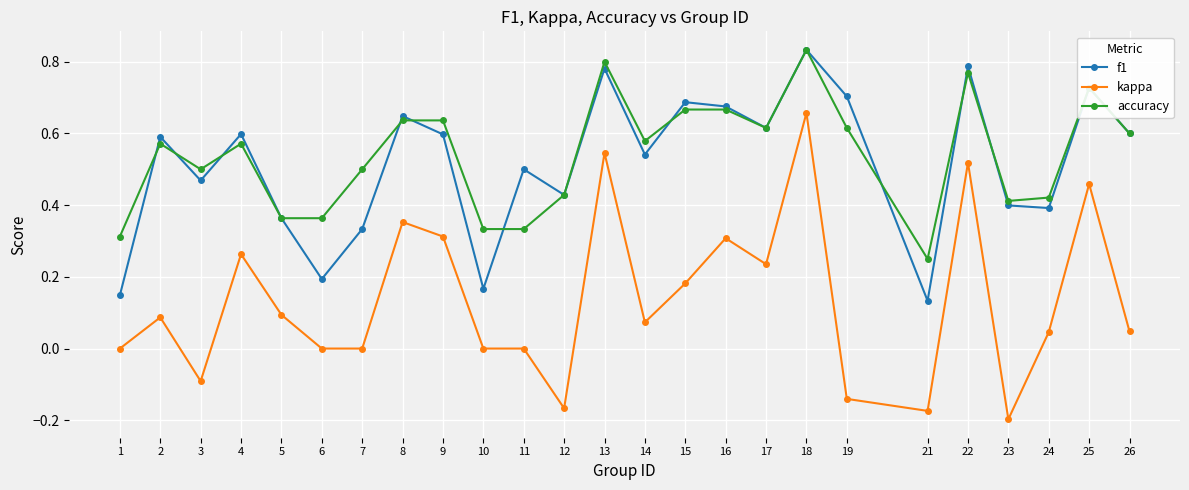

What is the sum of the f1 values at 11 and 4?

1.1